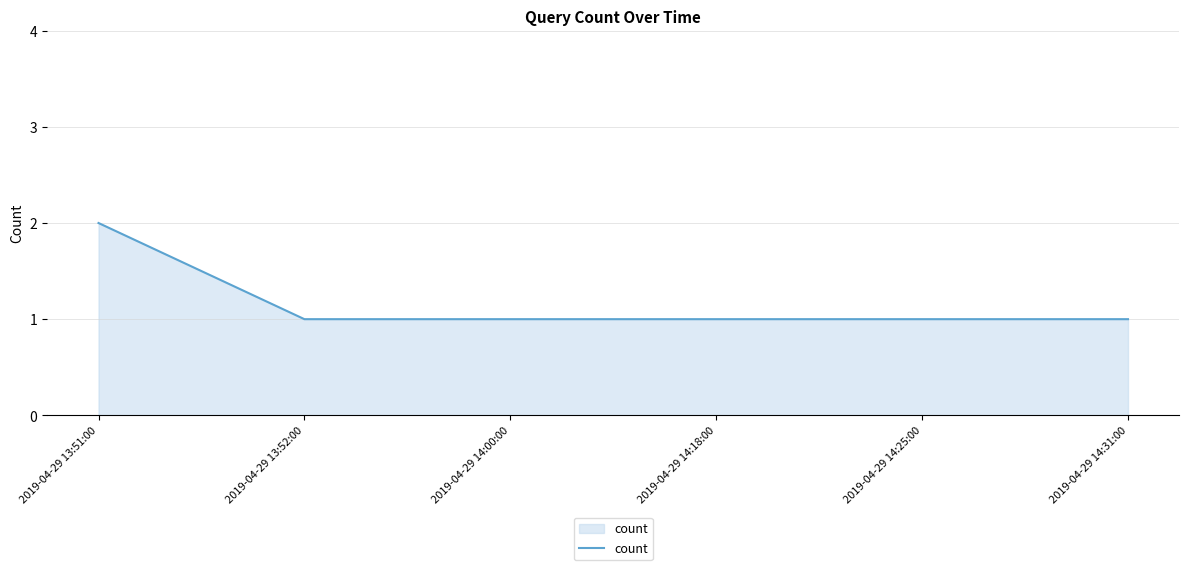

Count the number of data series in this chart.

1